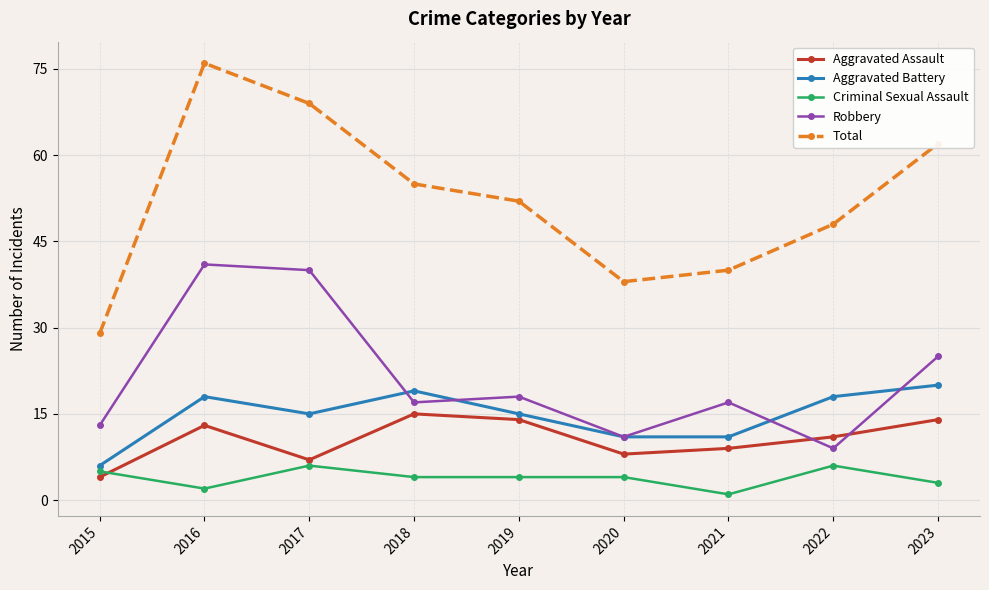

Does the chart display data point markers on the line(s)?

Yes